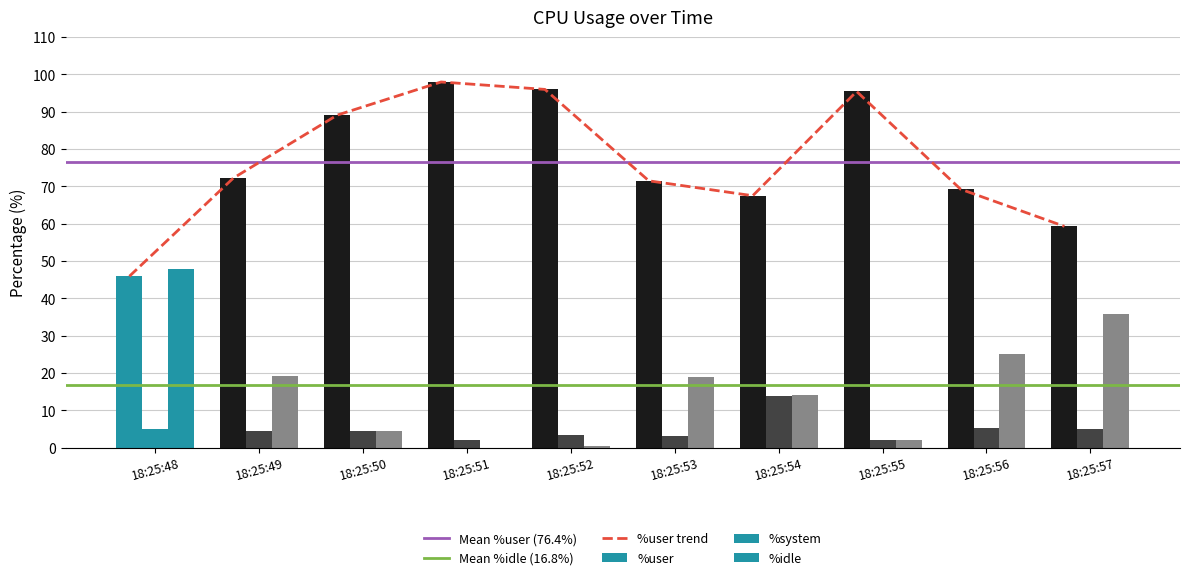

What is the difference between the maximum and minimum values in the %system series?

11.7